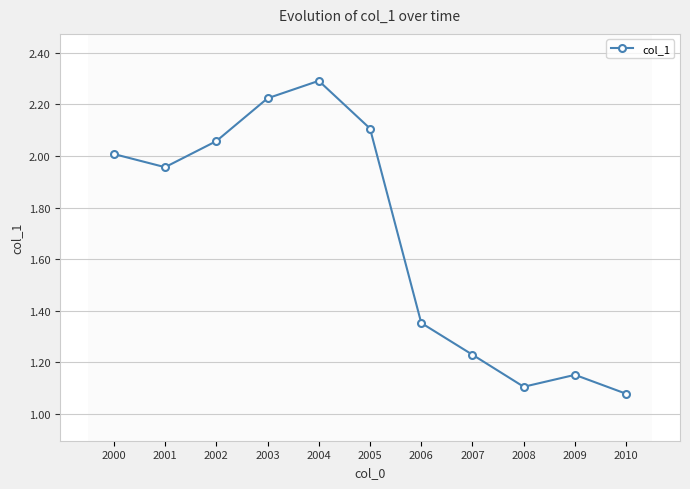

Is it true that the value at 2001 is 1.0?

False